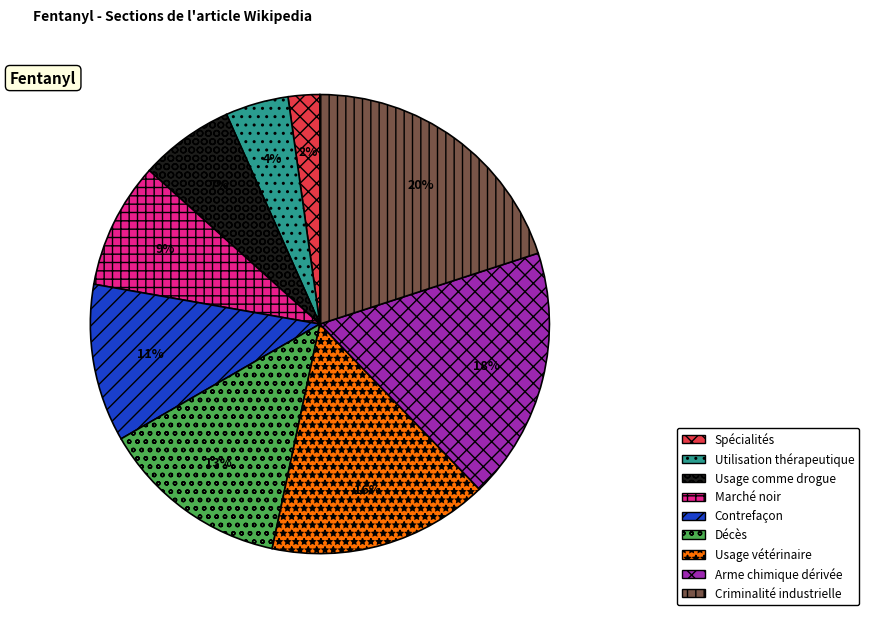

To the nearest percent, what portion does Contrefaçon represent?

11%